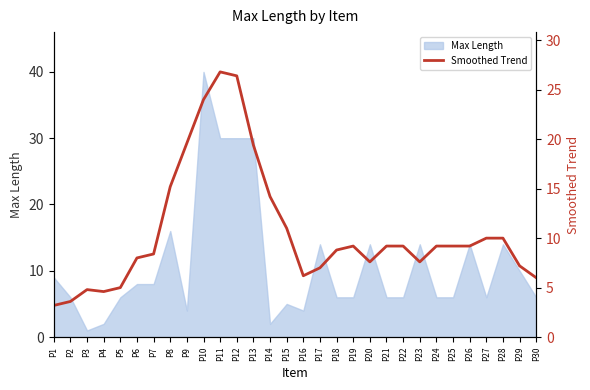

Where does the data first go above 9?

P8